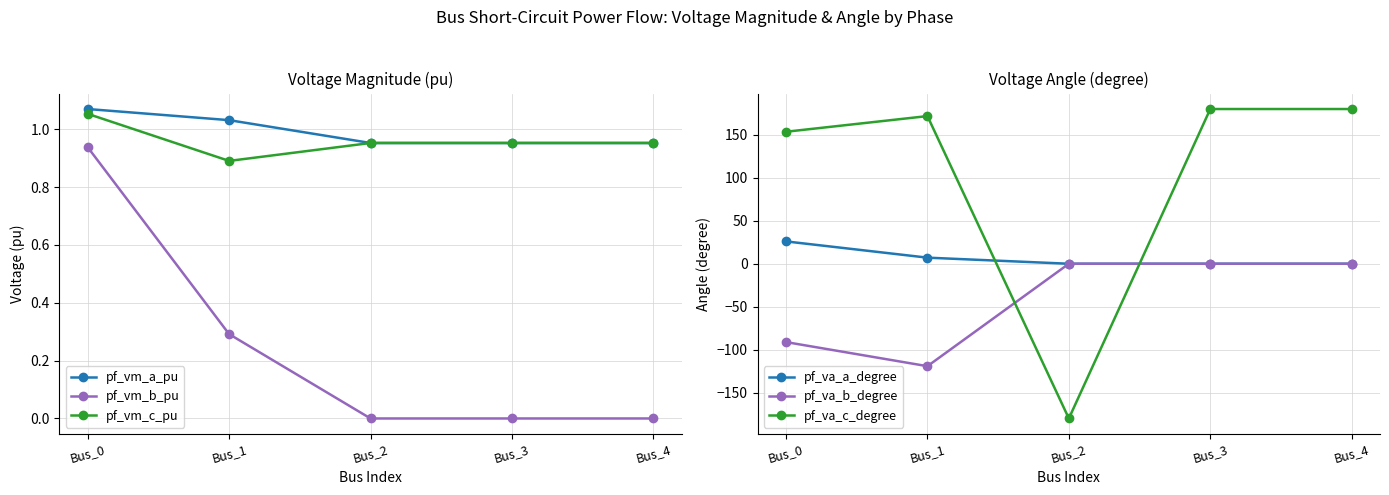

What is the difference between the second highest and second lowest values in the pf_va_b_degree series?

91.1